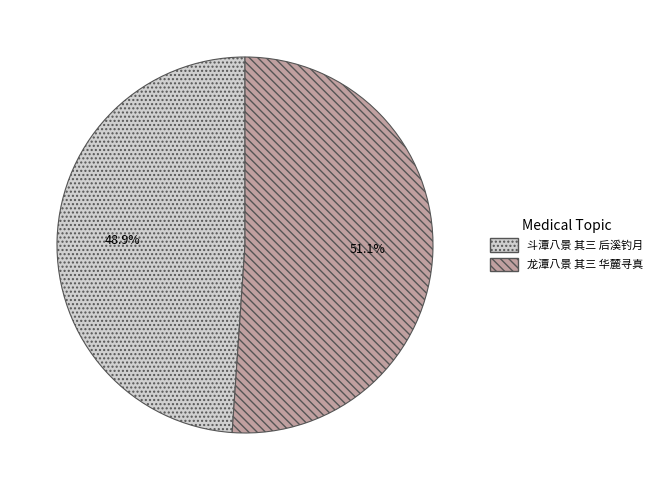

Count the number of slices in the pie.

2